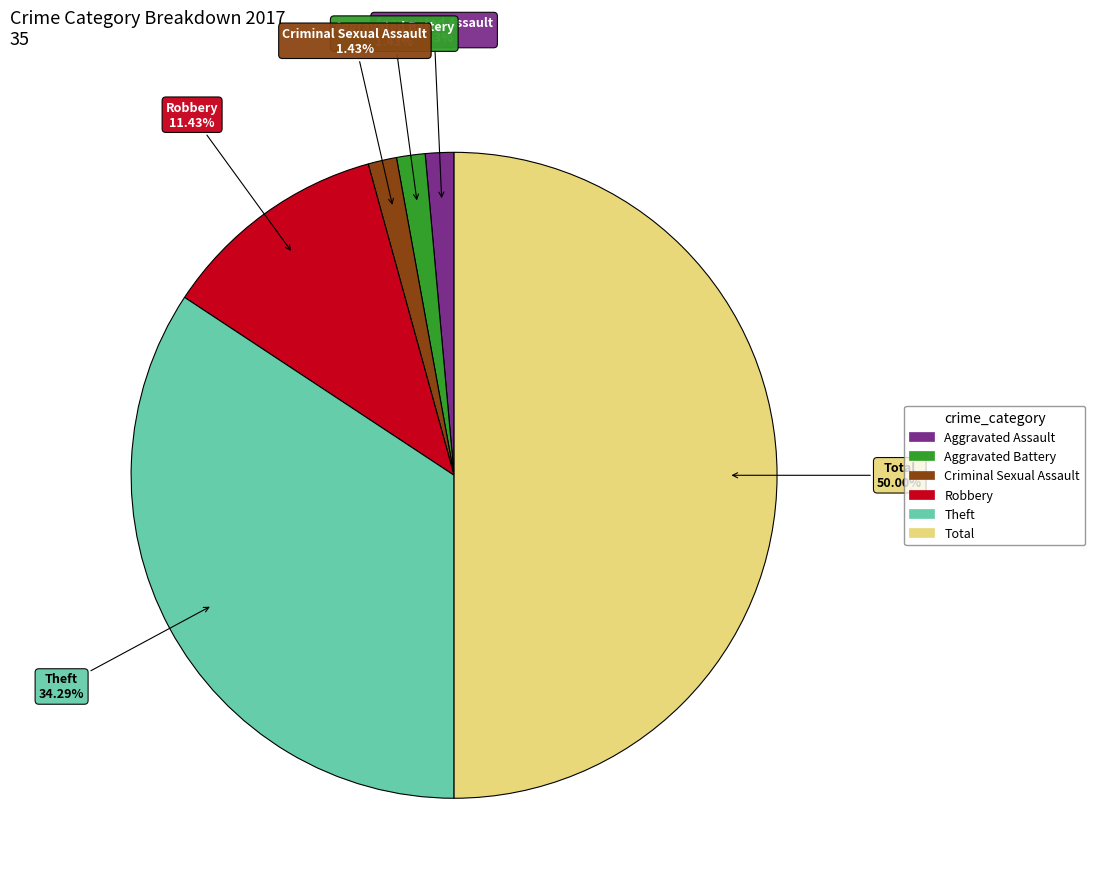

Does Aggravated Battery represent more than half of the total?

No